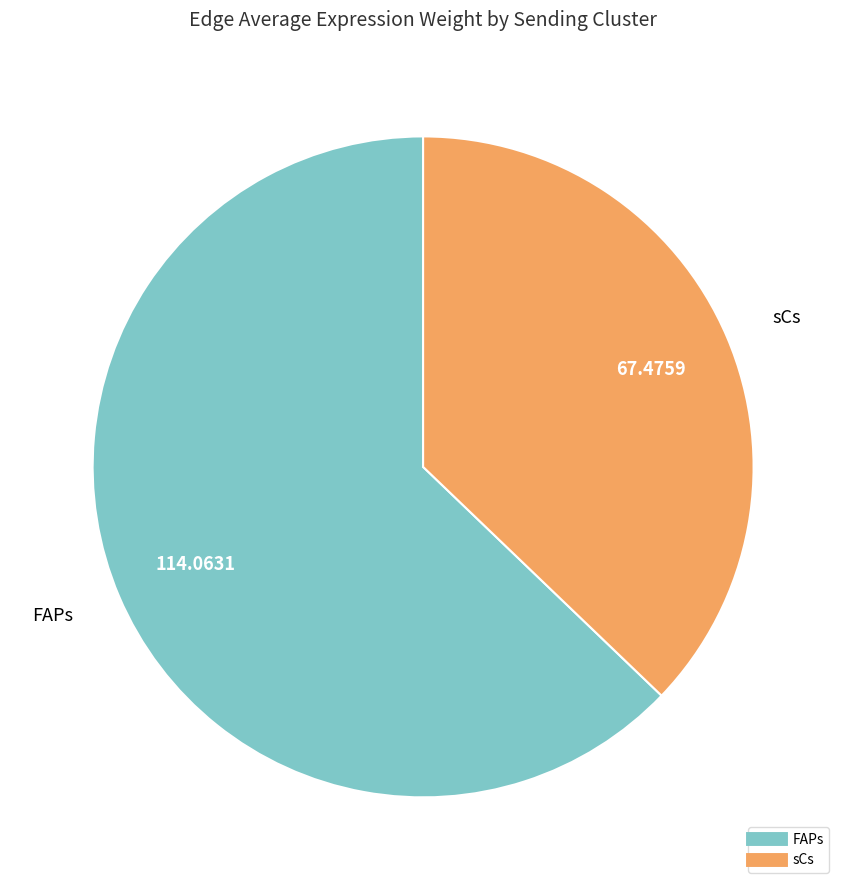

Does any single category account for the majority?

Yes